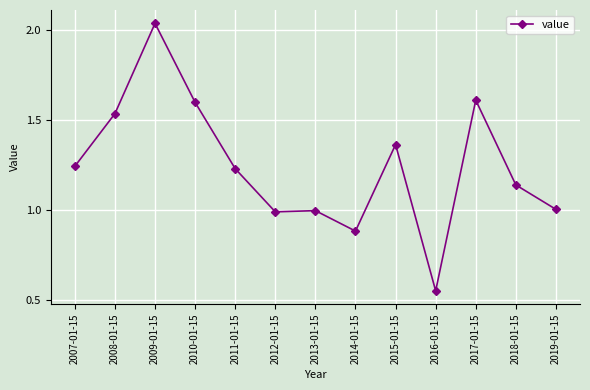

What is the sum of all values?

16.2